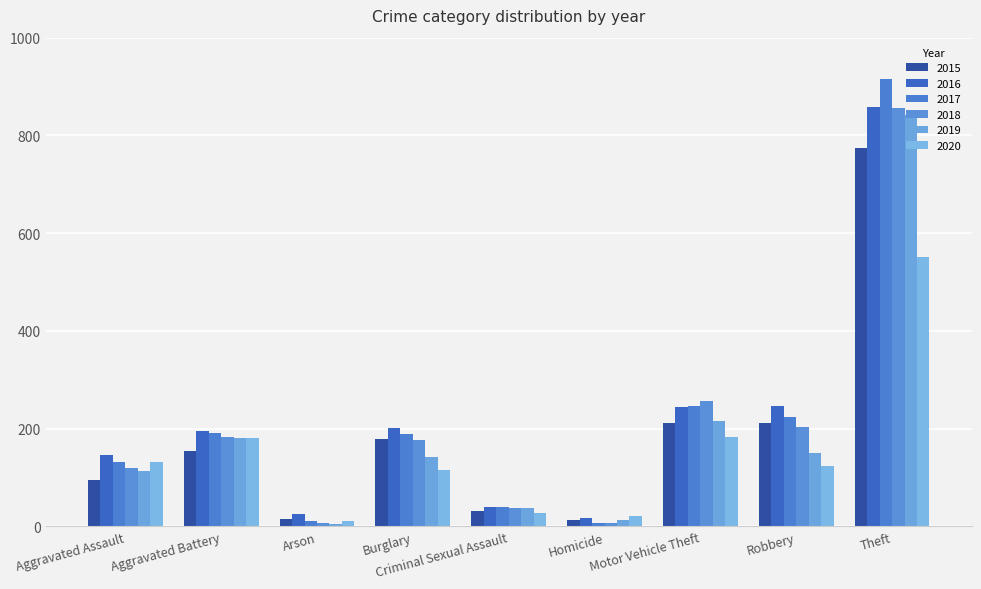

What are all the series names shown in the legend?

2015, 2016, 2017, 2018, 2019, 2020